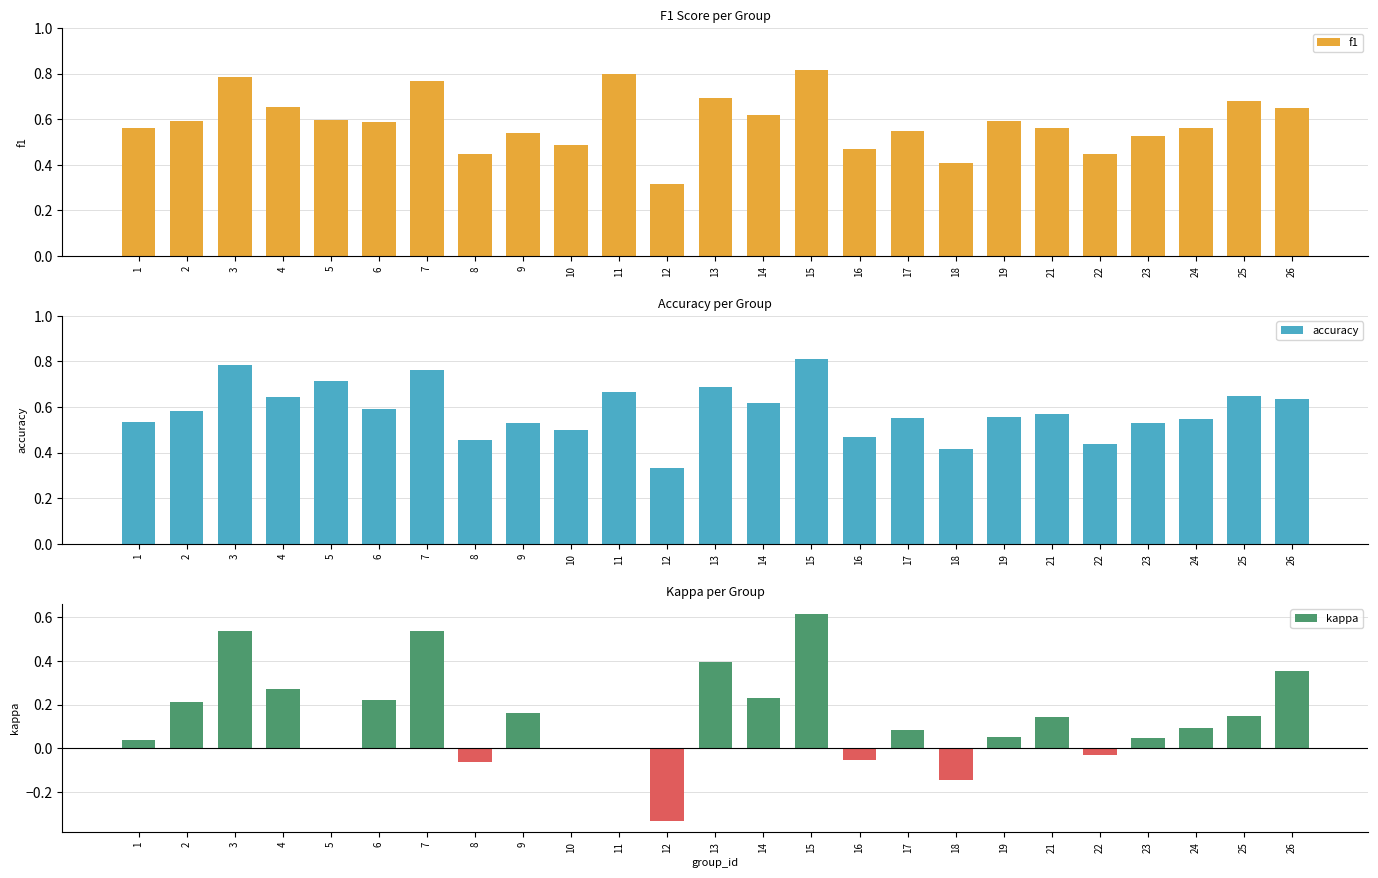

The value of accuracy at 6 is 0.6. True or false?

True